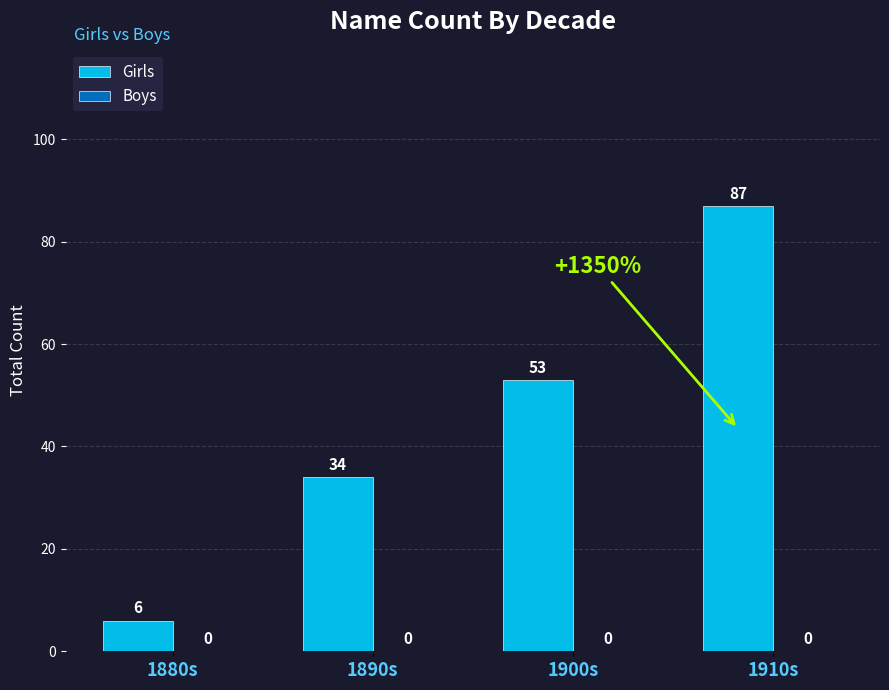

Are the bars horizontal?

No